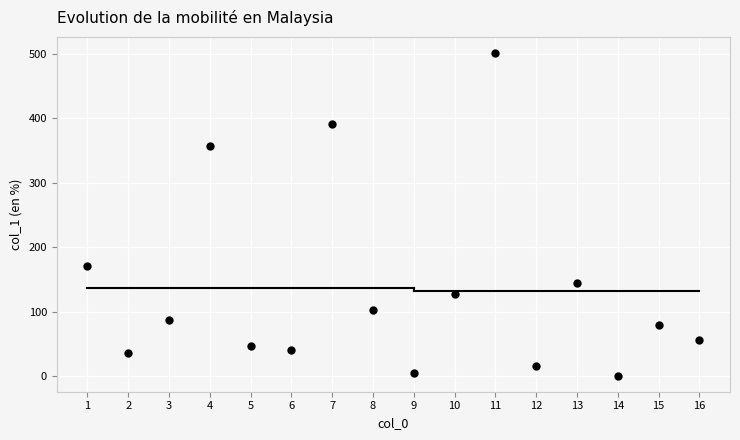

What is the range of Y values (max minus min)?

499.8